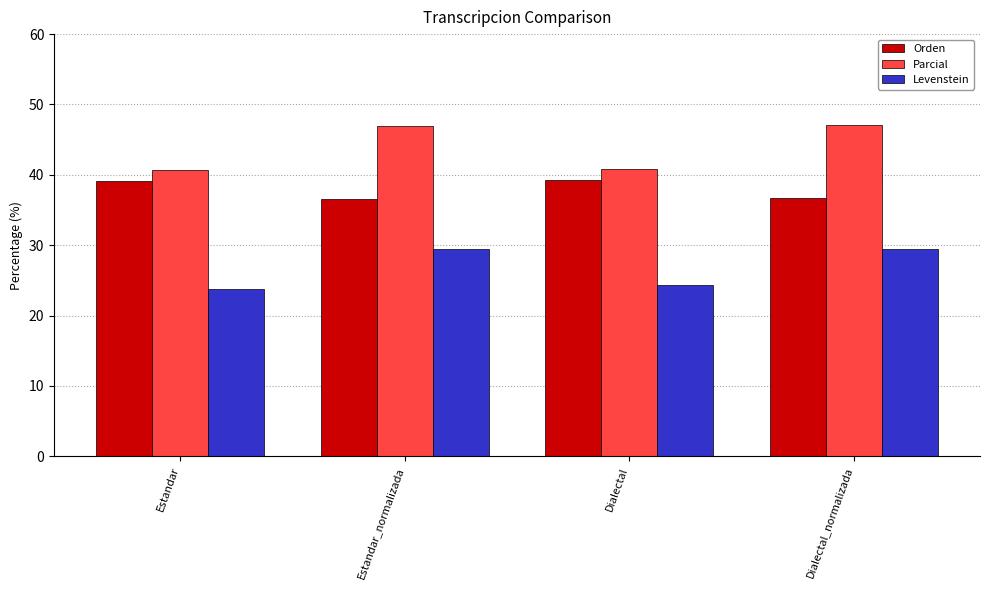

Rank the series at Dialectal_normalizada from lowest to highest value.

Levenstein, Orden, Parcial